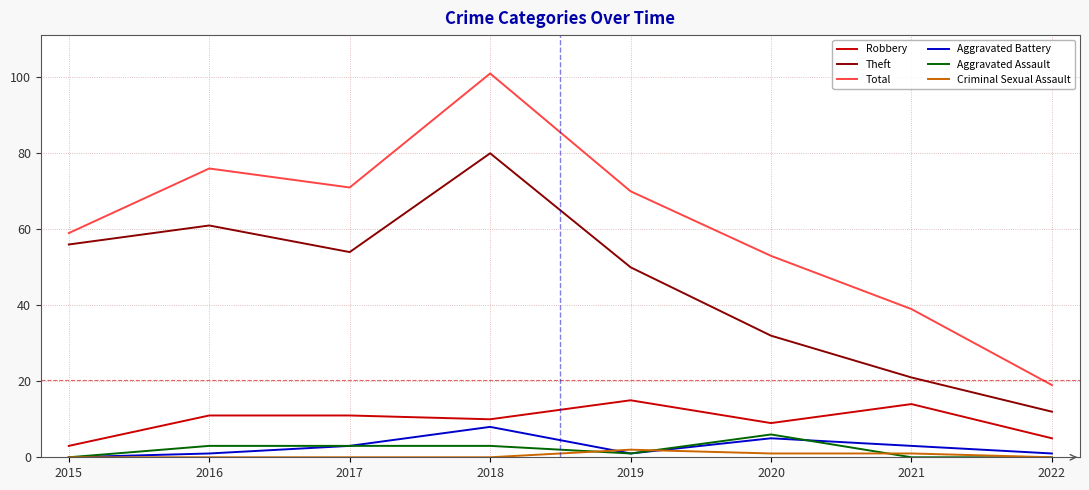

How many lines are shown in the chart?

6